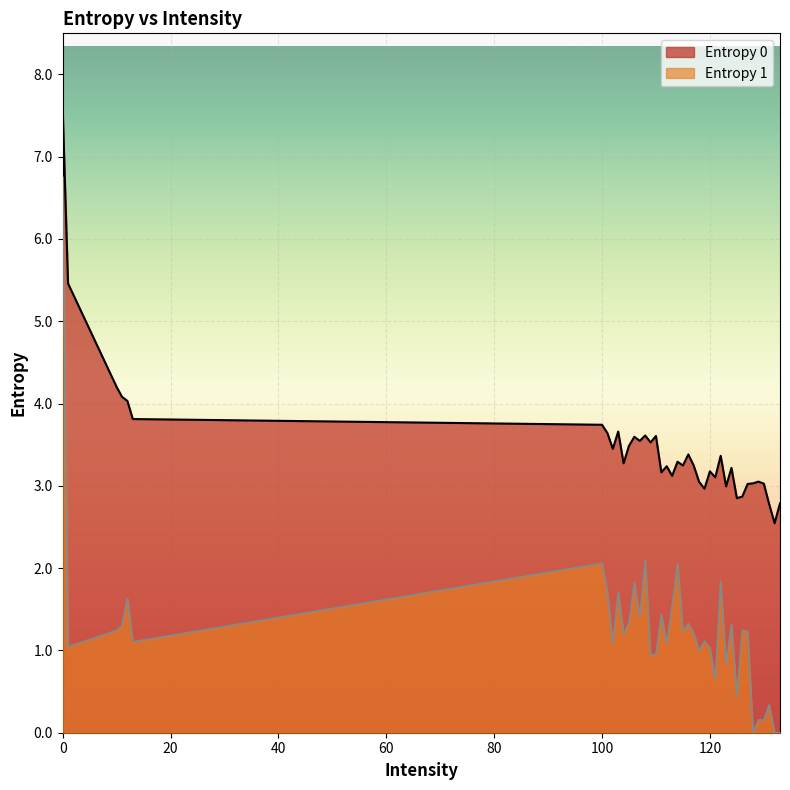

At which category does Entropy 1 reach its first local valley?

1